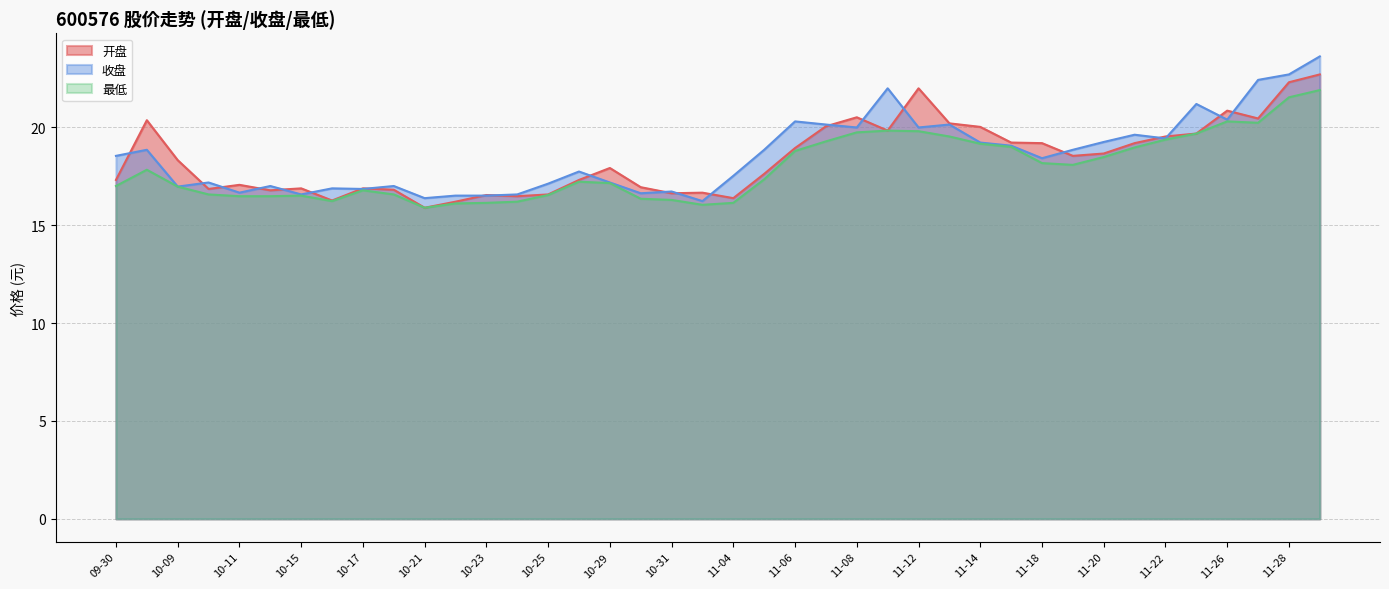

Which series ends up on top after the final intersection of 开盘 and 收盘?

收盘